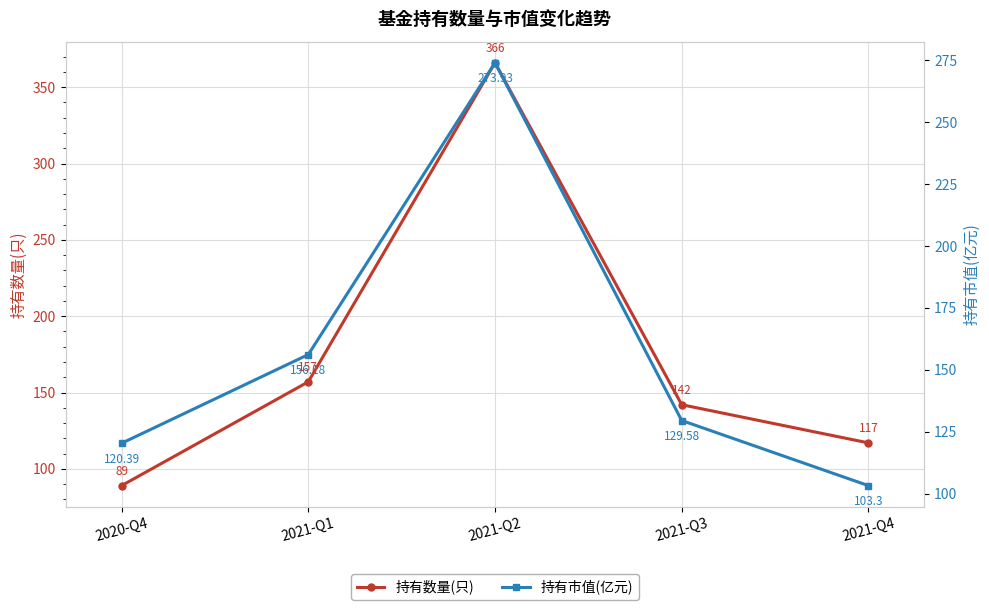

In 持有数量(只), how many points are higher than both neighbors (excluding endpoints)?

1